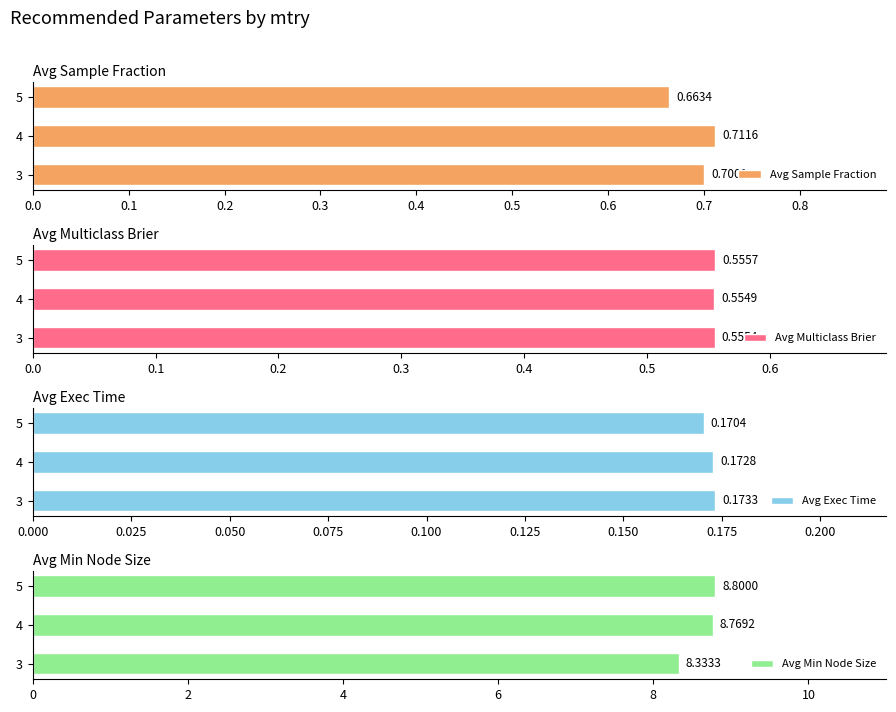

List the labels in order of Avg Sample Fraction value, largest first.

4, 3, 5